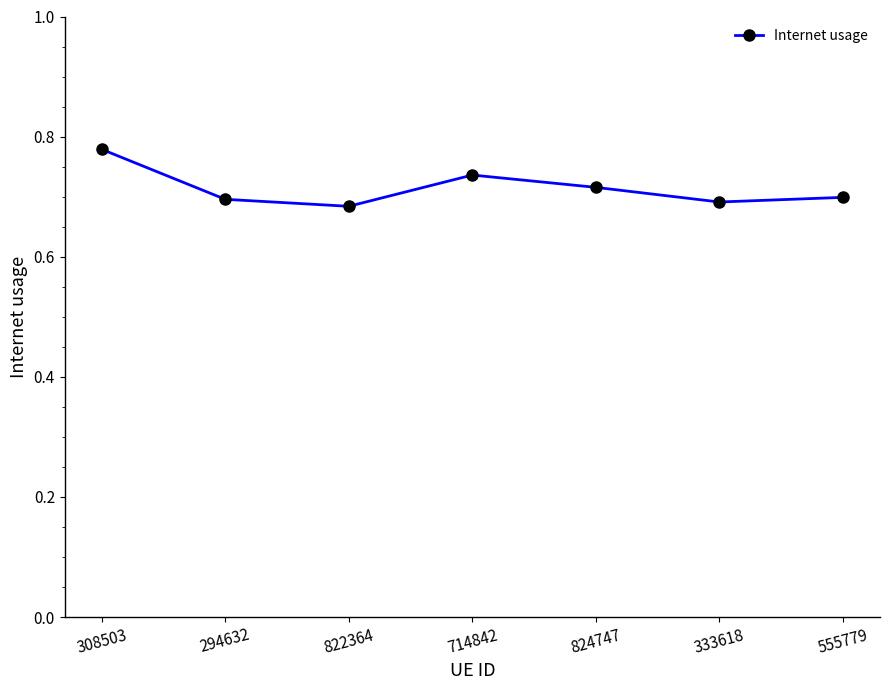

What position from the right is 714842?

4